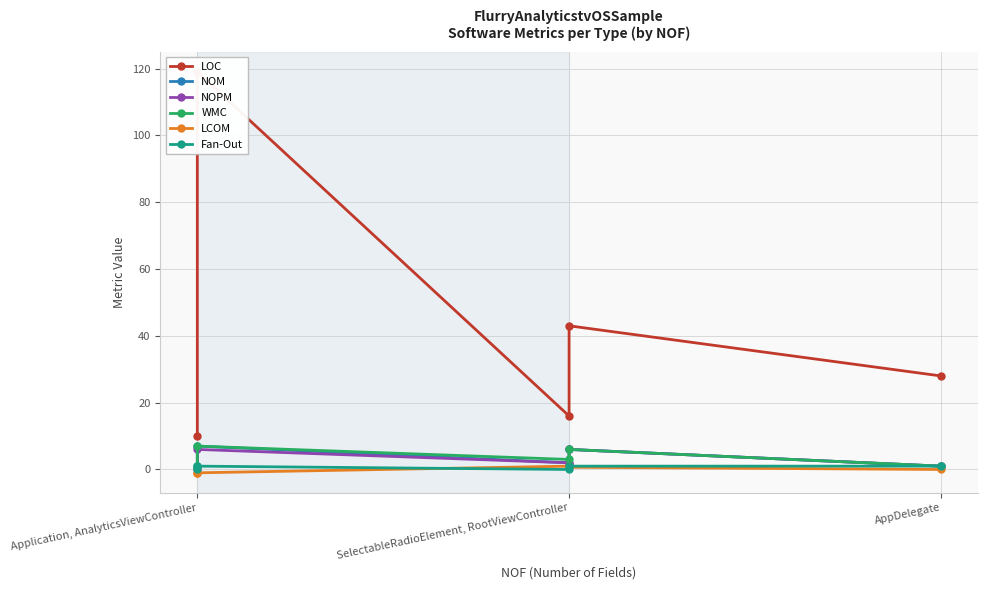

Reading left to right, extract all data points from this chart.

LOC: 10.0	119.0	16.0	43.0	28.0
NOM: 1.0	7.0	2.0	6.0	1.0
NOPM: 0.0	6.0	2.0	6.0	1.0
WMC: 1.0	7.0	3.0	6.0	1.0
LCOM: -1.0	-1.0	1.0	0.7	0.0
Fan-Out: 0.0	1.0	0.0	1.0	1.0